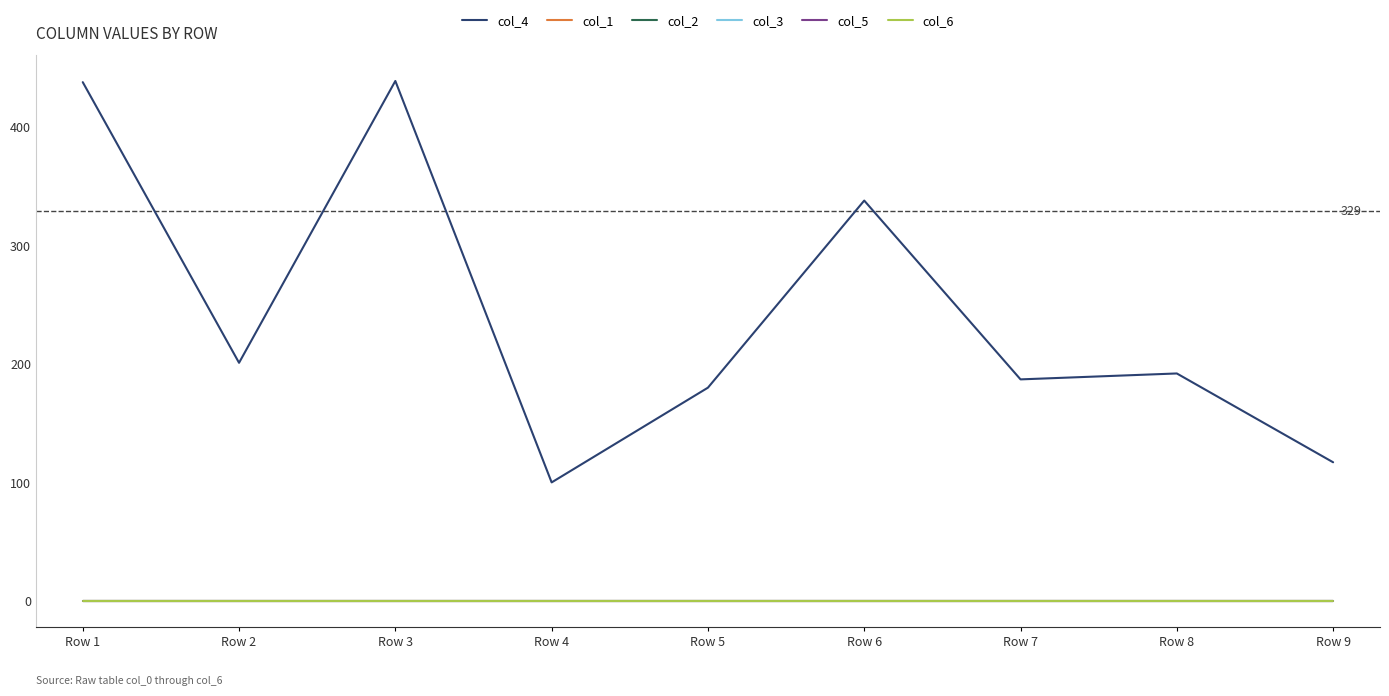

True or false: col_1 has more than 0 points higher than both neighbors.

False